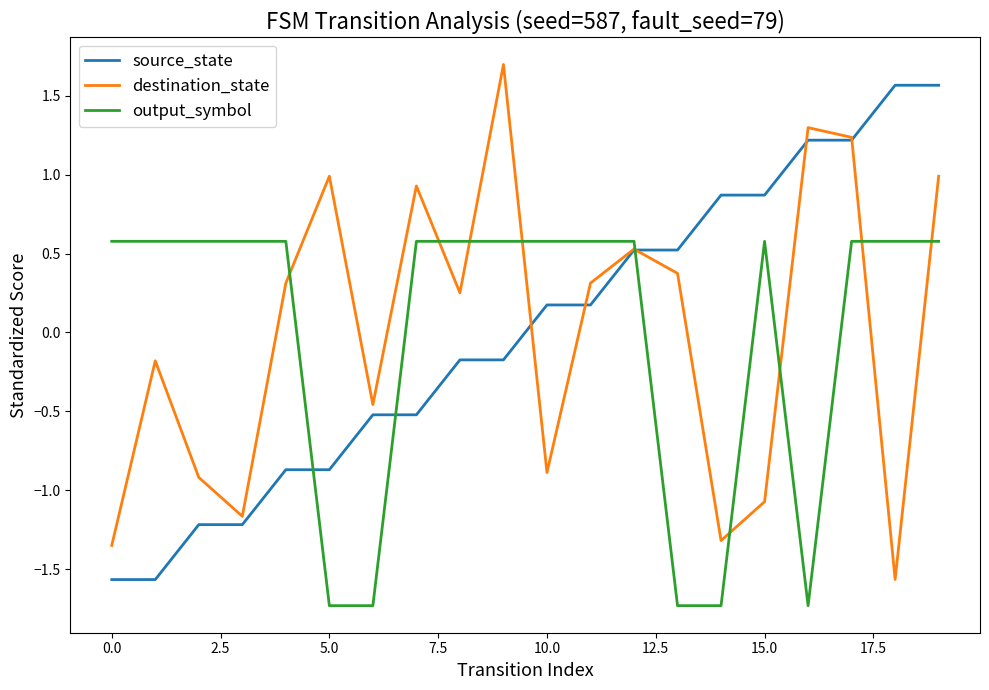

True or false: output_symbol and destination_state intersect in this chart.

True